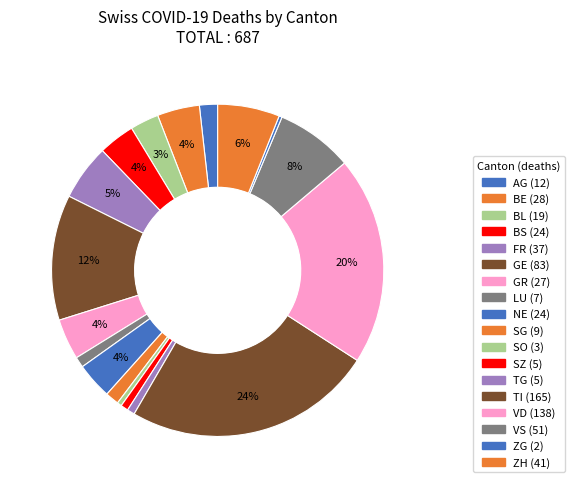

Count the number of slices in the pie.

18